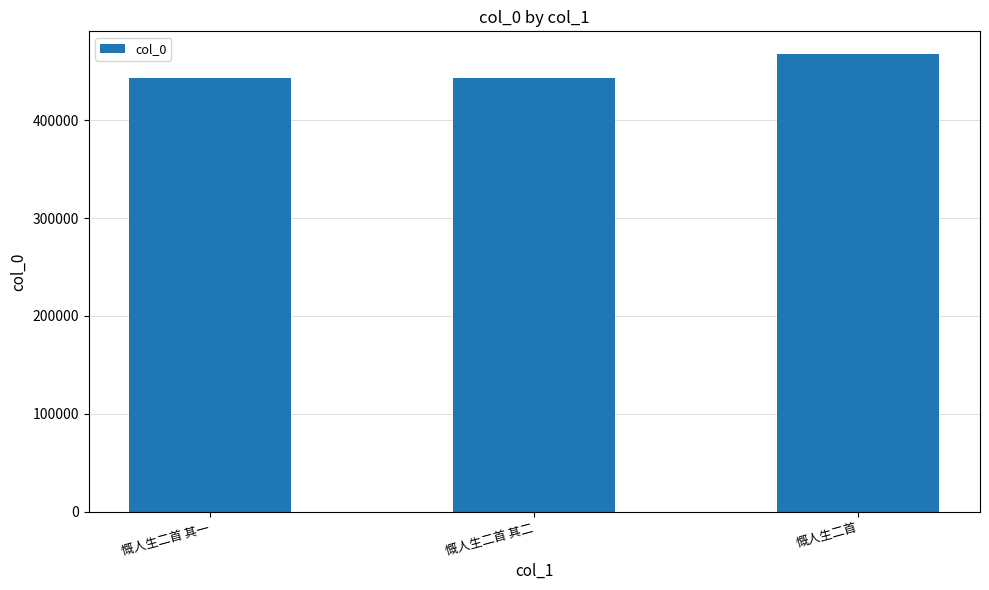

Between 慨人生二首 其二 and 慨人生二首, which is larger?

慨人生二首